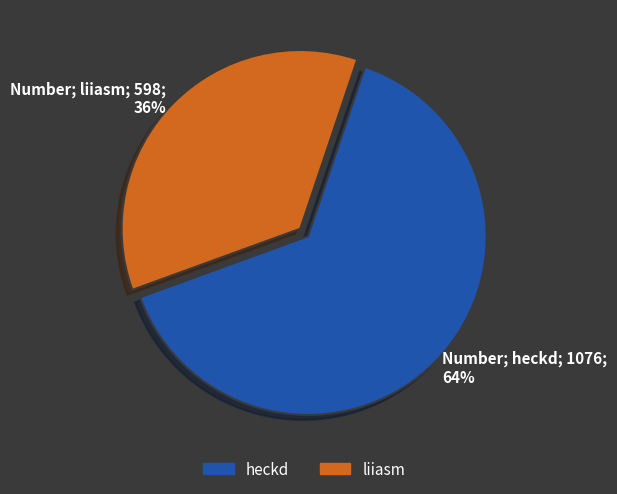

Which slice is the smallest?

Number; liiasm; 598; 36%